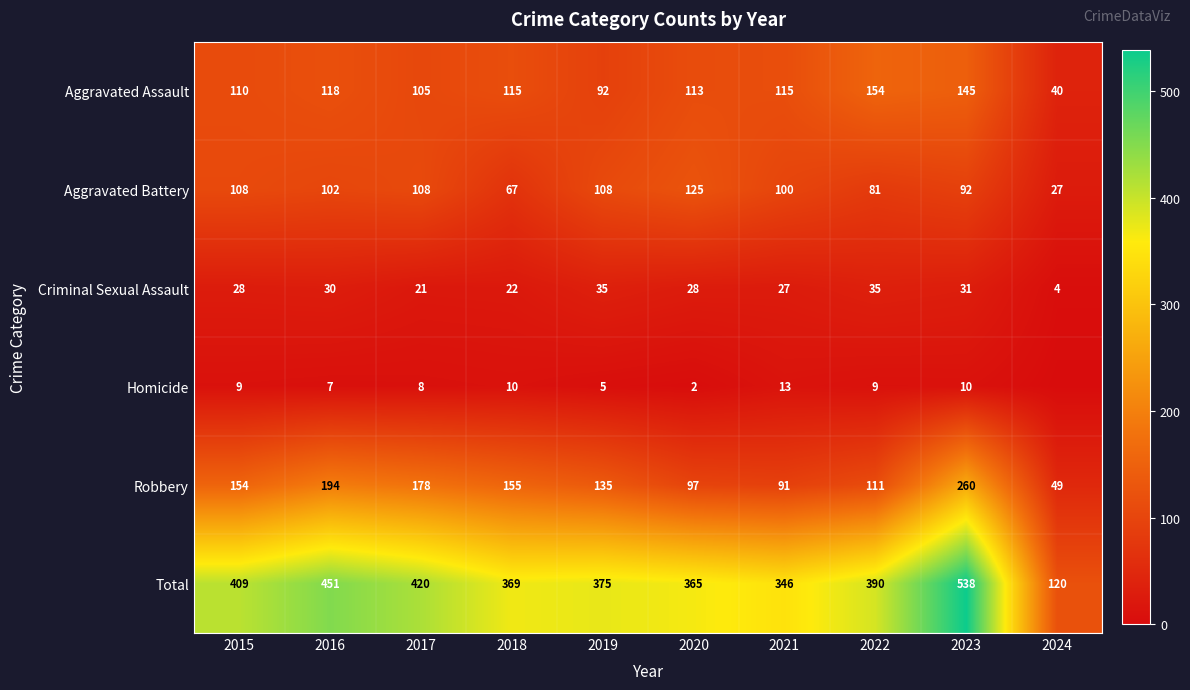

At 2023, list the series in order from smallest to largest.

Homicide, Criminal Sexual Assault, Aggravated Battery, Aggravated Assault, Robbery, Total